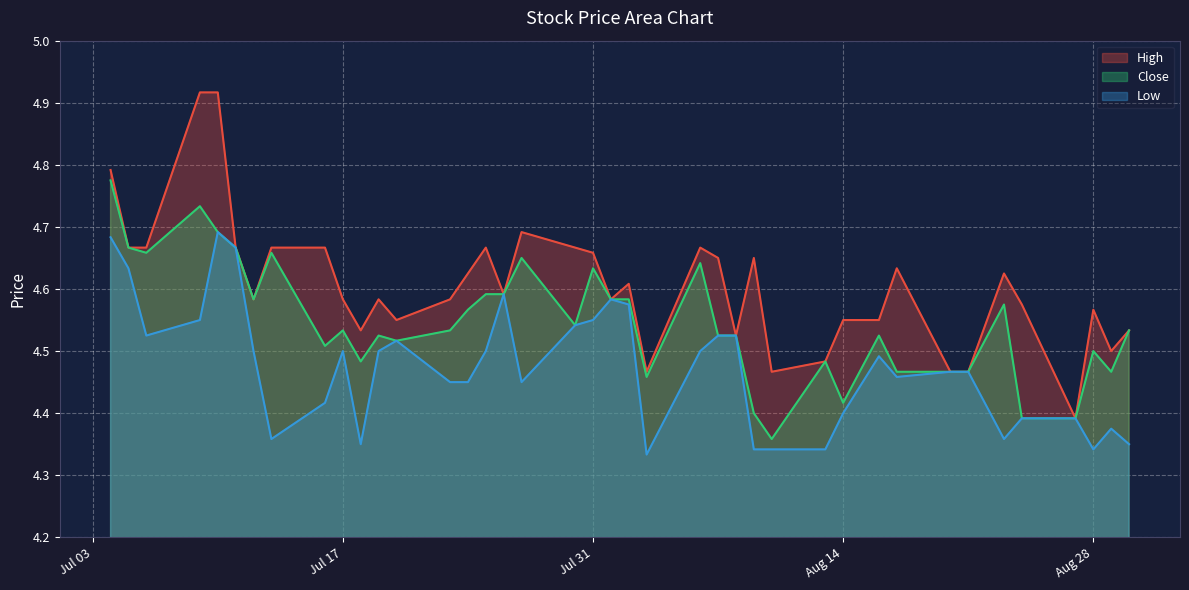

Rank the series by their maximum value, from highest to lowest.

High, Close, Low